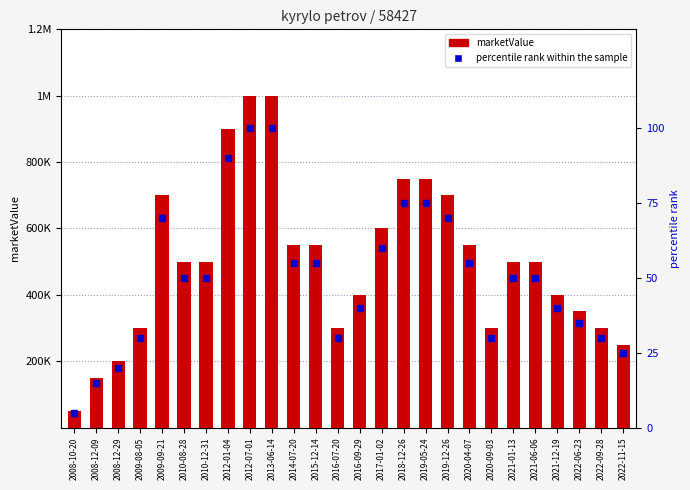

Rank the series by their average value, from highest to lowest.

marketValue, percentile rank within the sample